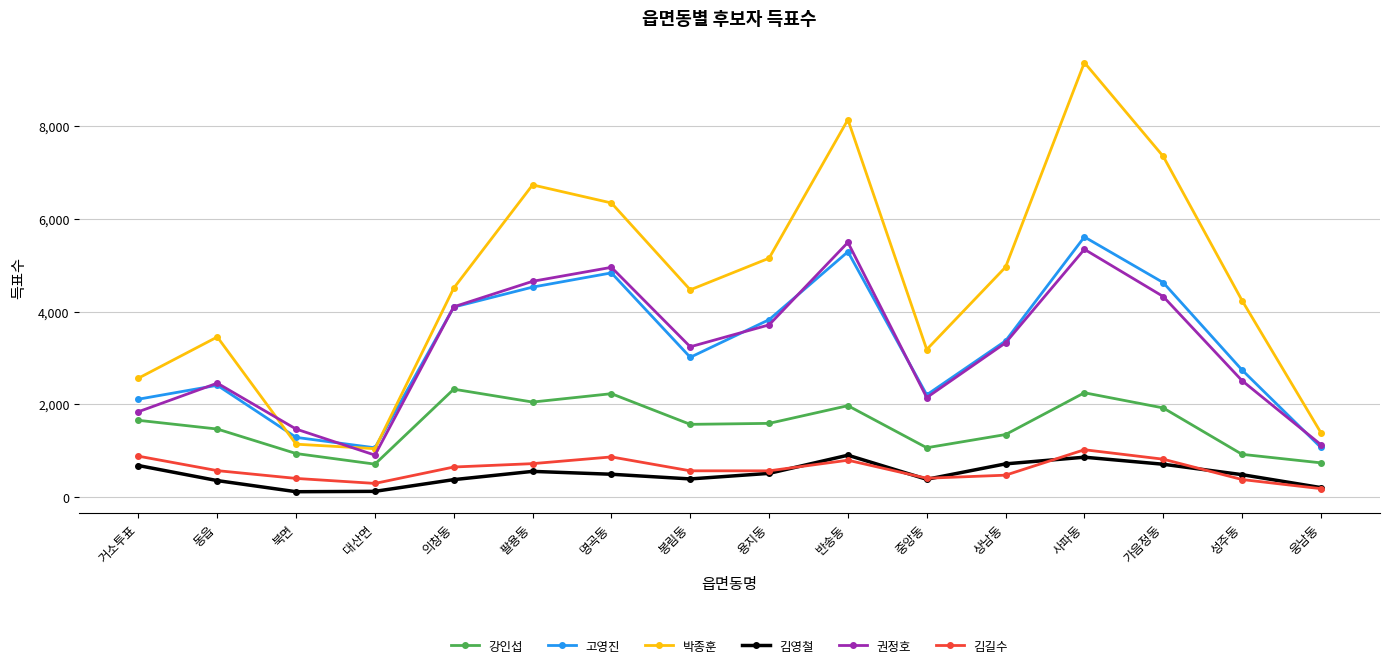

The value of 김길수 at 가음정동 is 816. True or false?

True